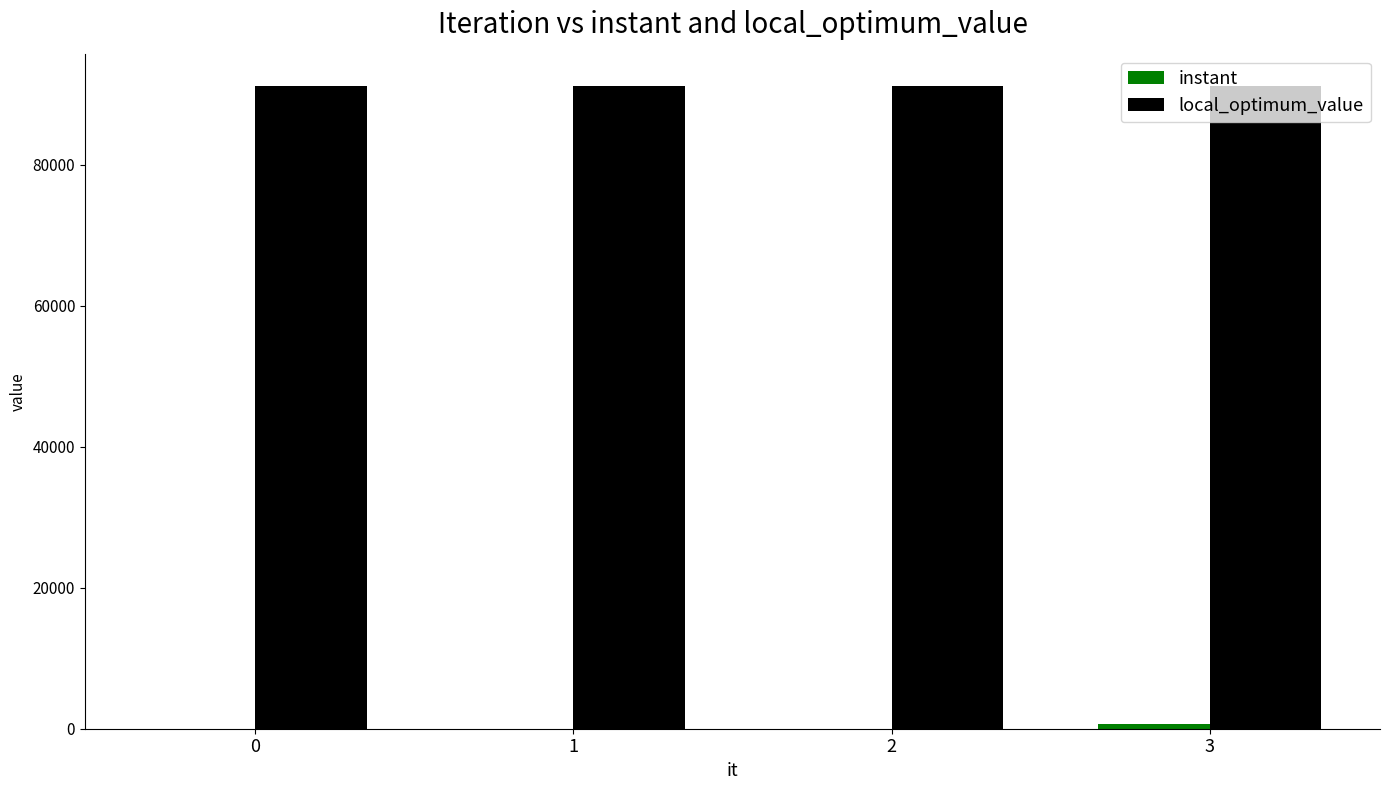

The value of local_optimum_value at 1 is 91140.0. True or false?

True